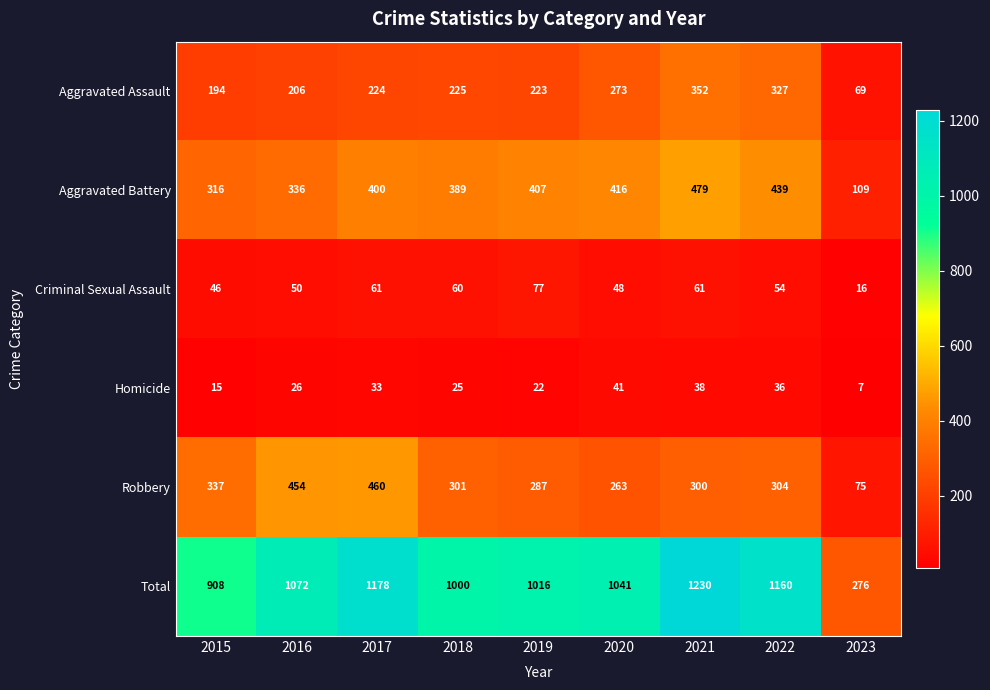

At how many categories does at least one series exceed 980?

7